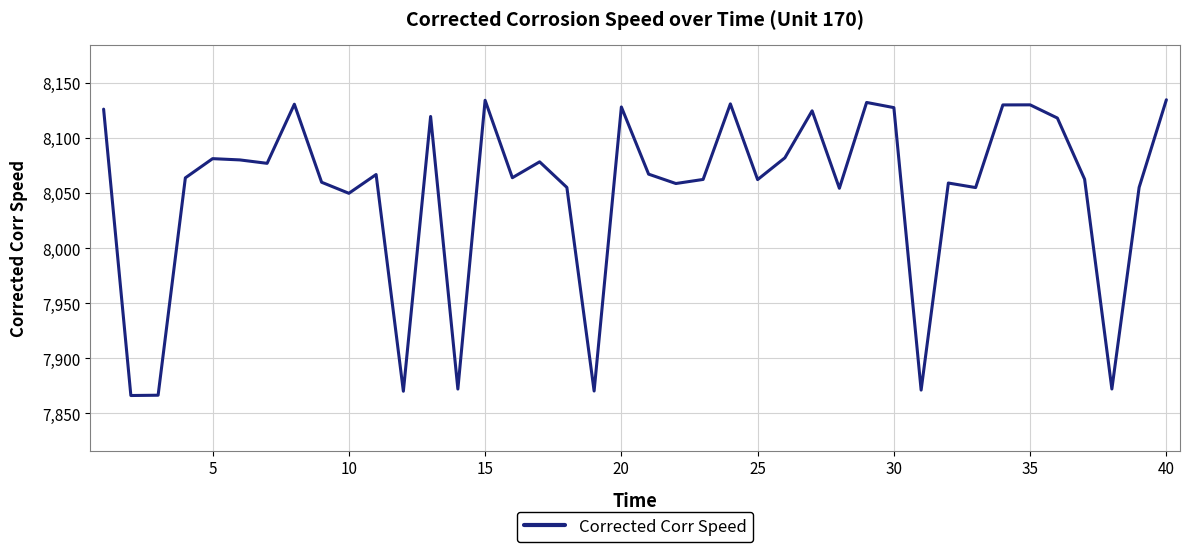

What is the difference between the maximum and minimum values?

268.6